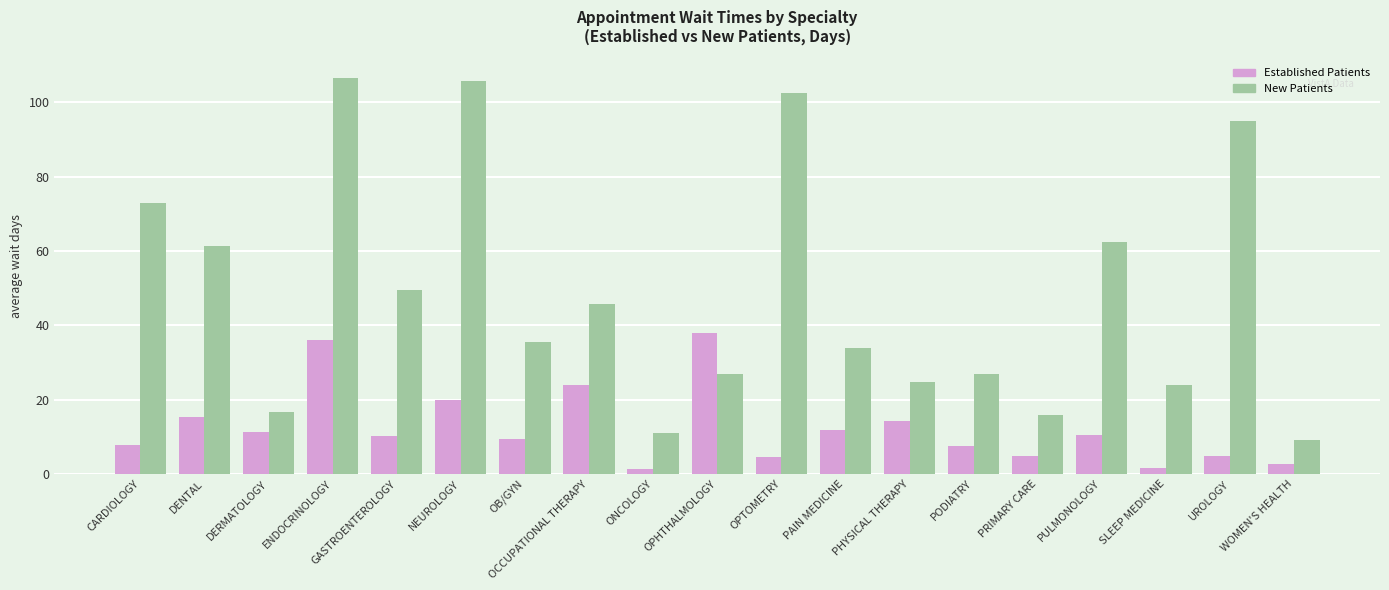

At which category is the sum across all series the highest?

ENDOCRINOLOGY